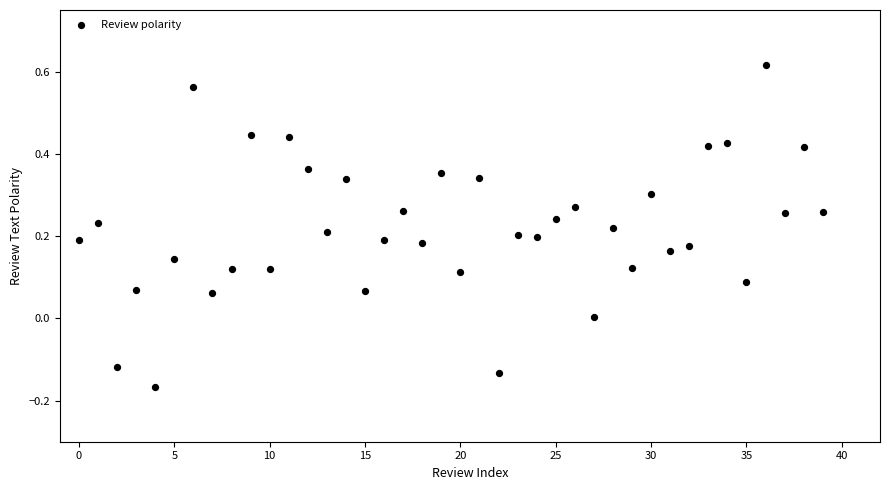

What is the range of Y values (max minus min)?

0.8